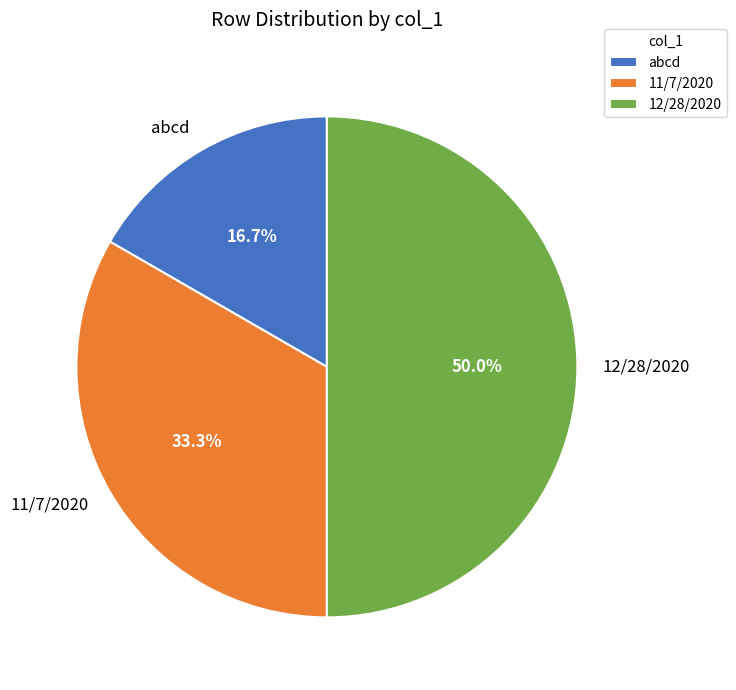

How many segments does this pie chart have?

3